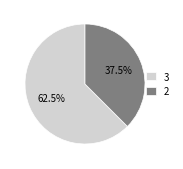

Which has a higher value, 2 or 3?

3